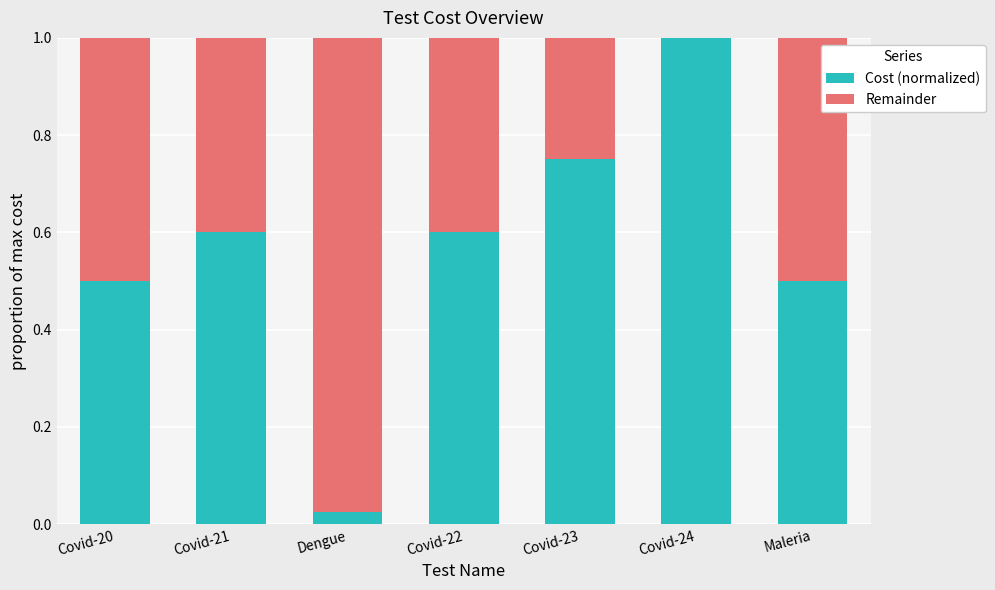

What is the sum of the Cost (normalized) values at Dengue and Maleria?

0.5